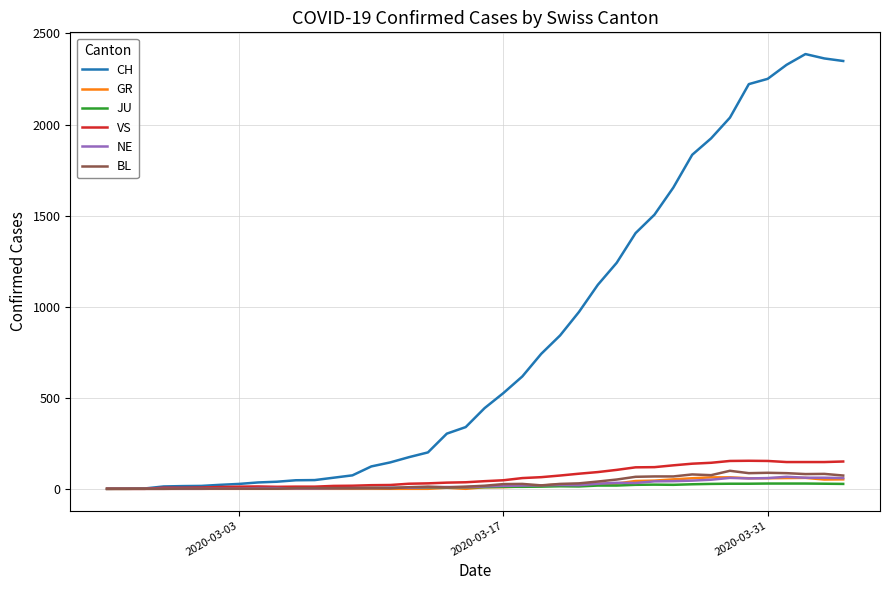

Which series has the largest total across all categories?

CH